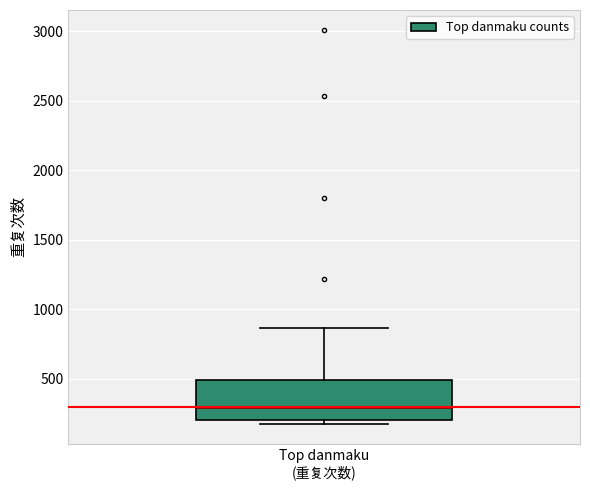

Transcribe this box plot: give where the median line is, the range the box spans, and where the two whiskers end, as read against the y-axis. The values are not printed on the chart, so give them approximately, as read against the axis.

median 300, box 200 to 500, whiskers 150 to 850